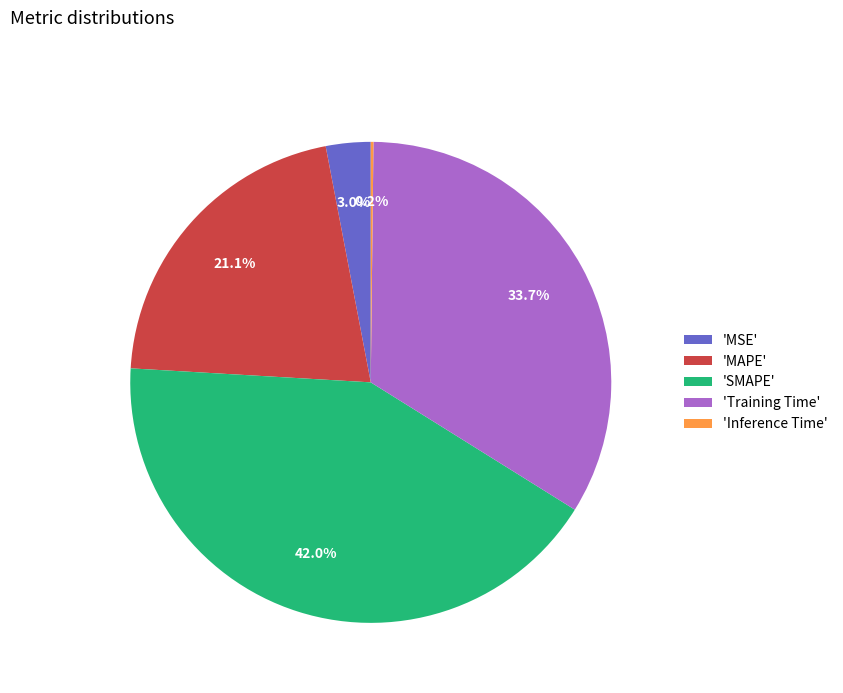

Which slice is the largest?

'SMAPE'